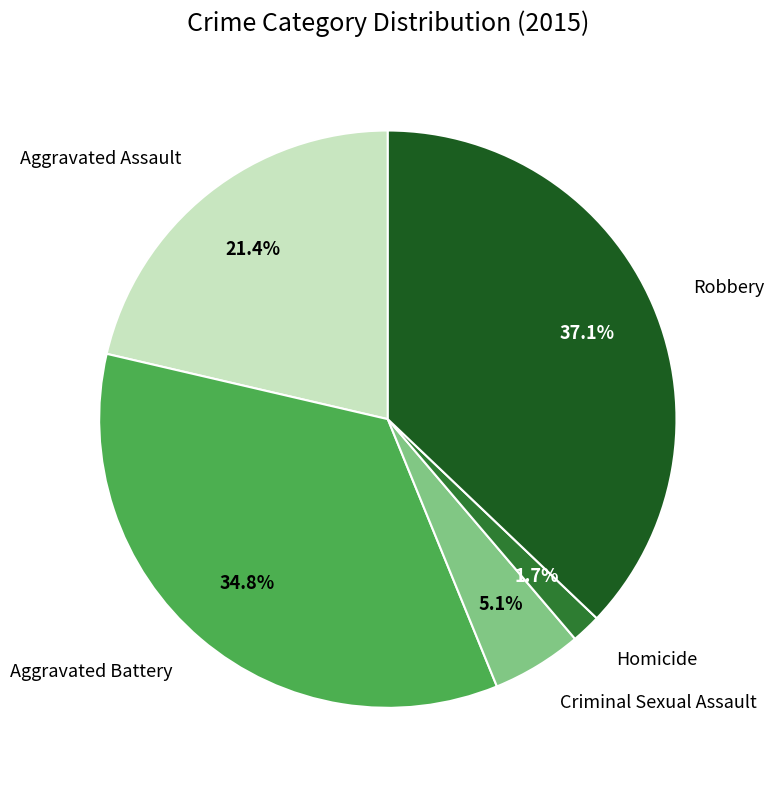

True or false: Homicide accounts for 11% of the total.

False